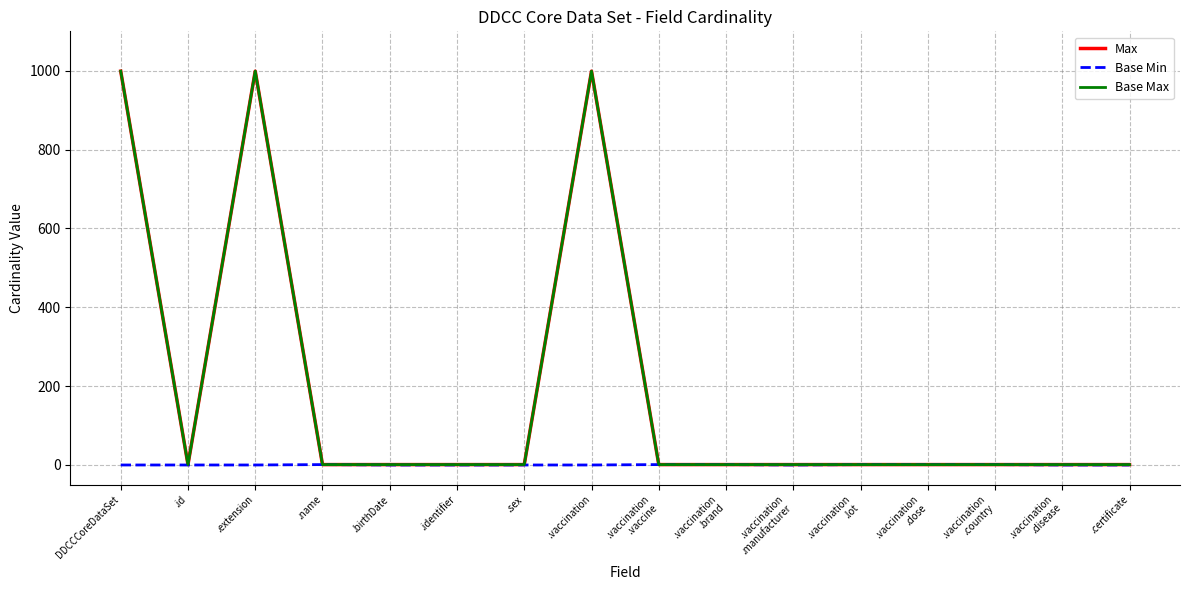

At which category does Base Max reach its first local peak?

.extension